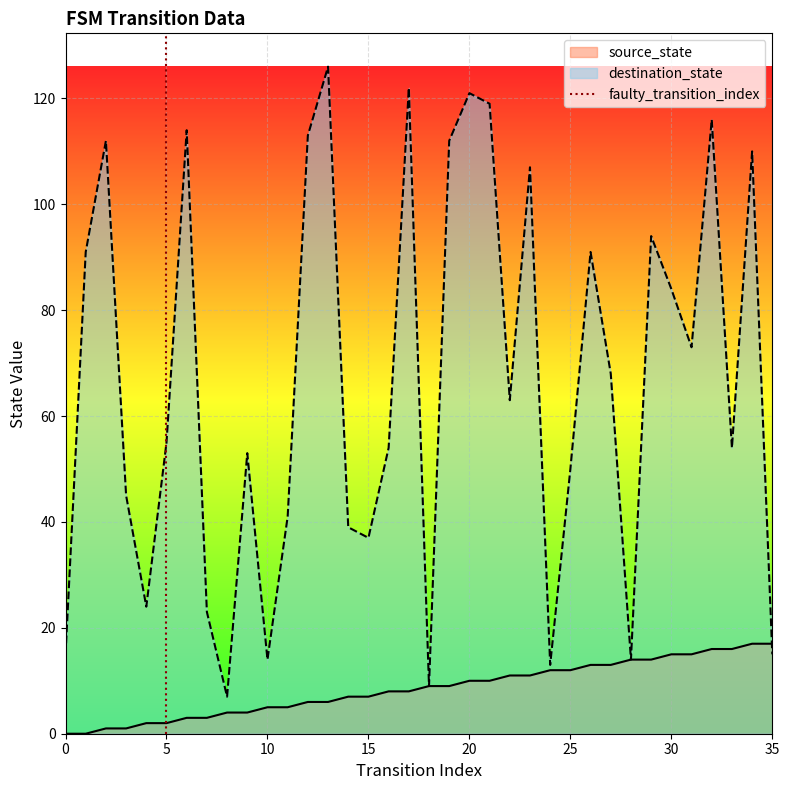

What is the lowest value of the destination_state series?

7